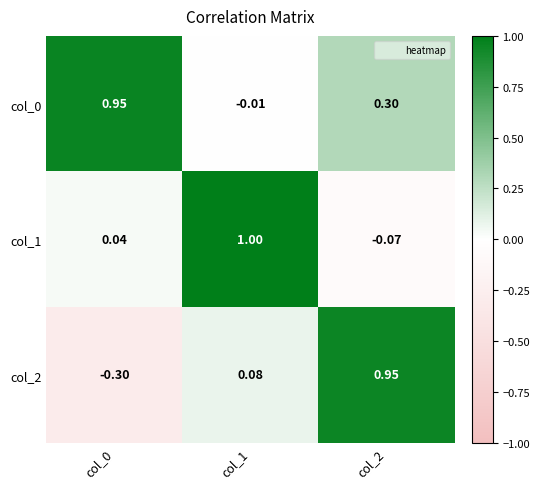

Is the value of col_0 at col_1 greater than the value of col_1 at col_0?

No